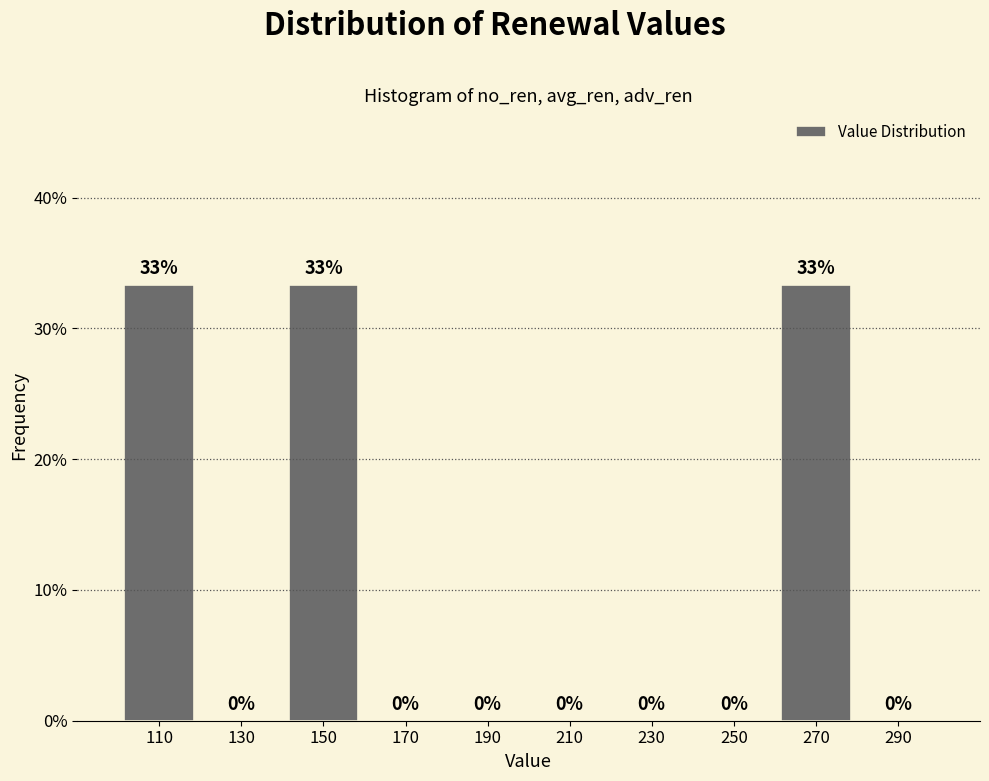

What is the greatest value displayed?

33.3